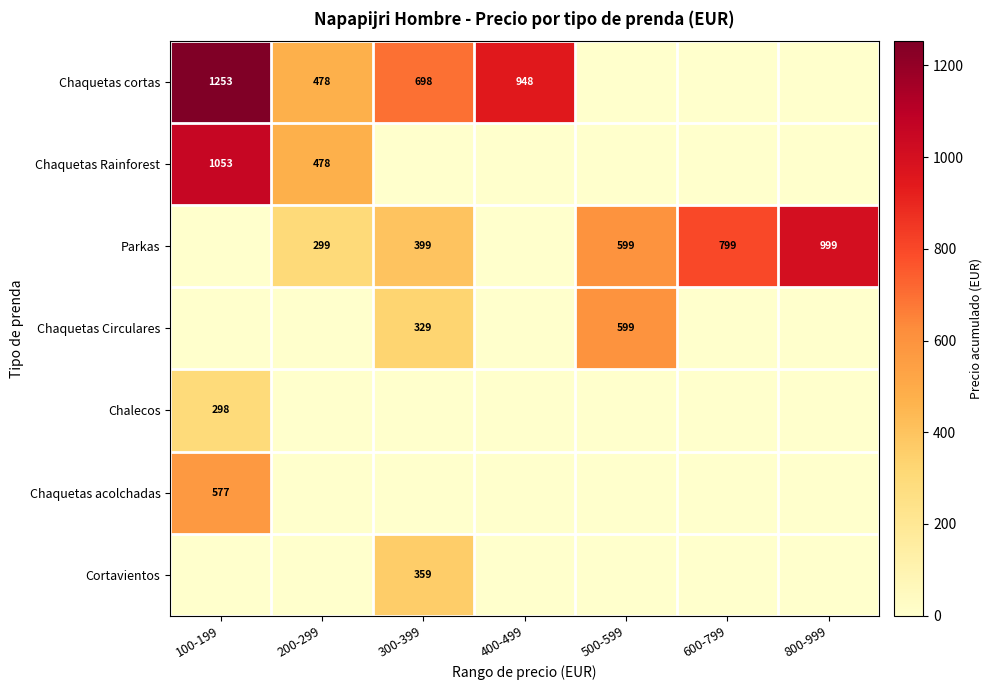

What is the difference between the Parkas values at 200-299 and 300-399?

100